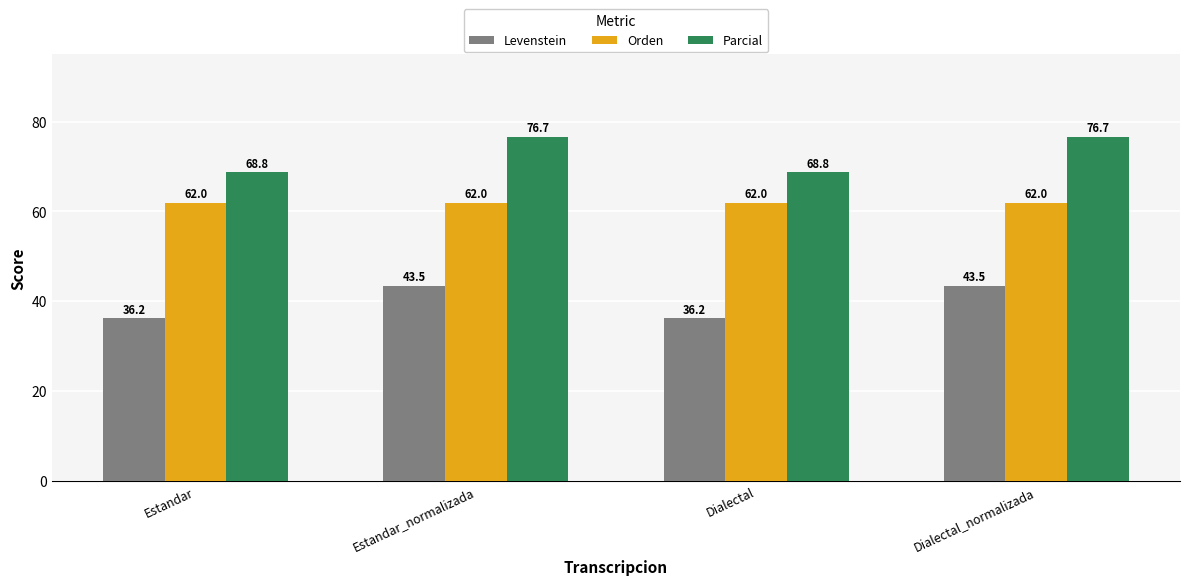

Is it true that Parcial equals 113.8 at Dialectal_normalizada?

False